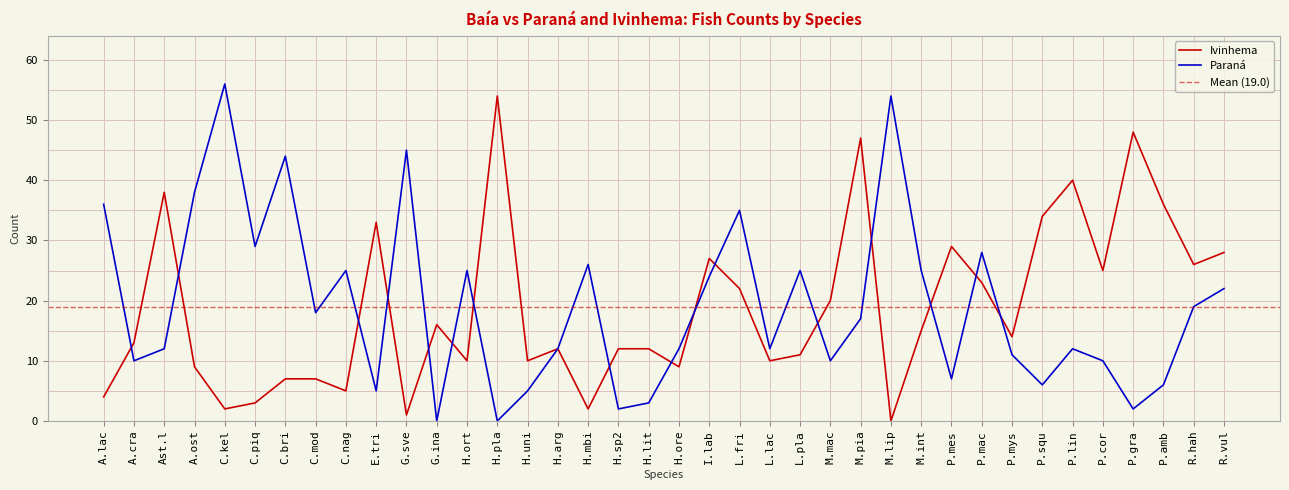

Reading left to right, list all the values displayed in this chart.

Ivinhema: 4	13	38	9	2	3	7	7	5	33	1	16	10	54	10	12	2	12	12	9	27	22	10	11	20	47	0	15	29	23	14	34	40	25	48	36	26	28
Paraná: 36	10	12	38	56	29	44	18	25	5	45	0	25	0	5	12	26	2	3	12	24	35	12	25	10	17	54	25	7	28	11	6	12	10	2	6	19	22